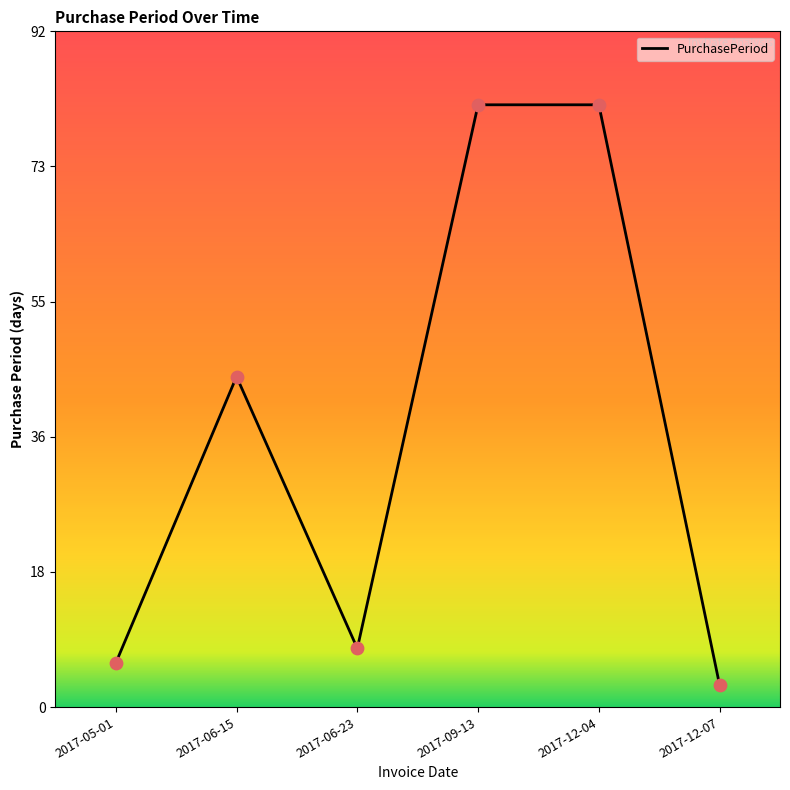

Between 2017-12-04 and 2017-05-01, which is larger?

2017-12-04